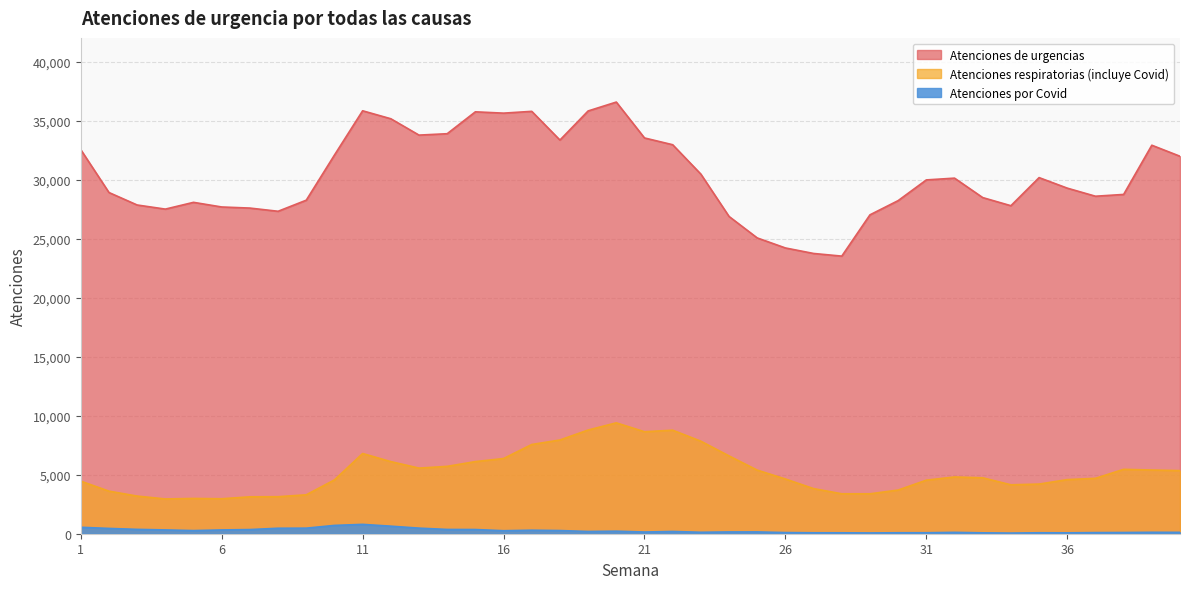

Where is Atenciones respiratorias (incluye Covid) nearest to the value 6168?

15